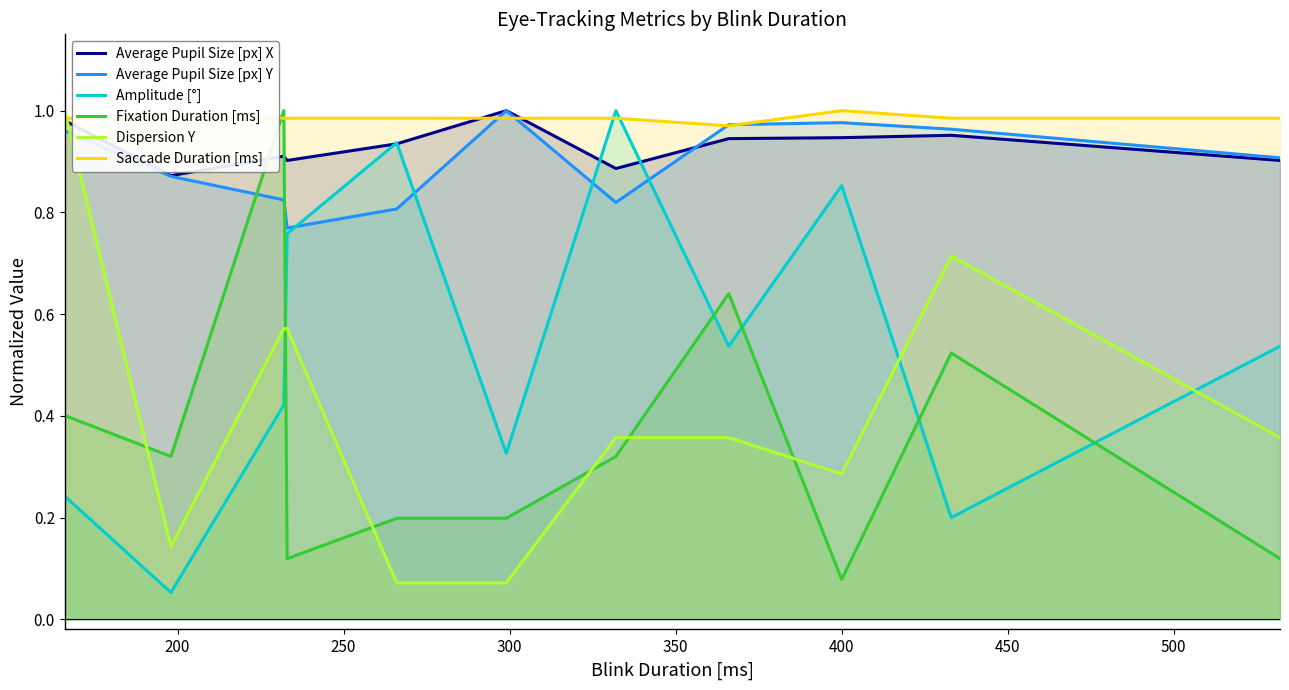

Count the number of categories in the chart.

11